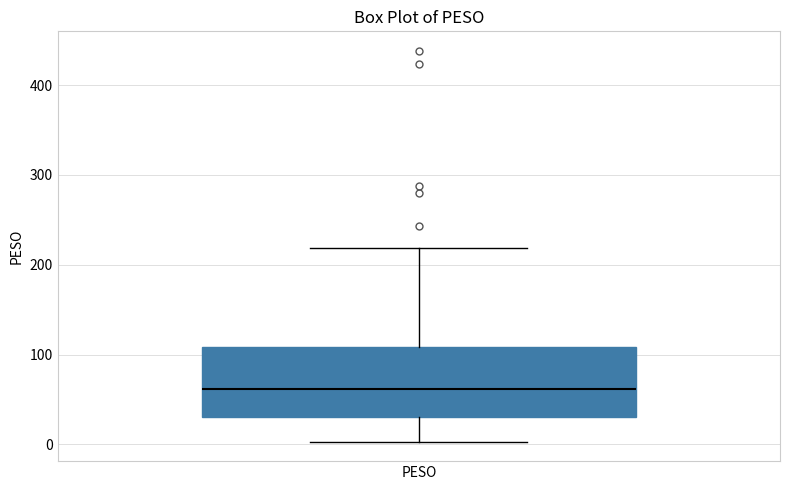

Read this box plot against the y-axis: the position of the median line, the range covered by the box, and the ends of both whiskers. The values are not printed on the chart, so give them approximately, as read against the axis.

median 60, box 30 to 110, whiskers 0 to 220